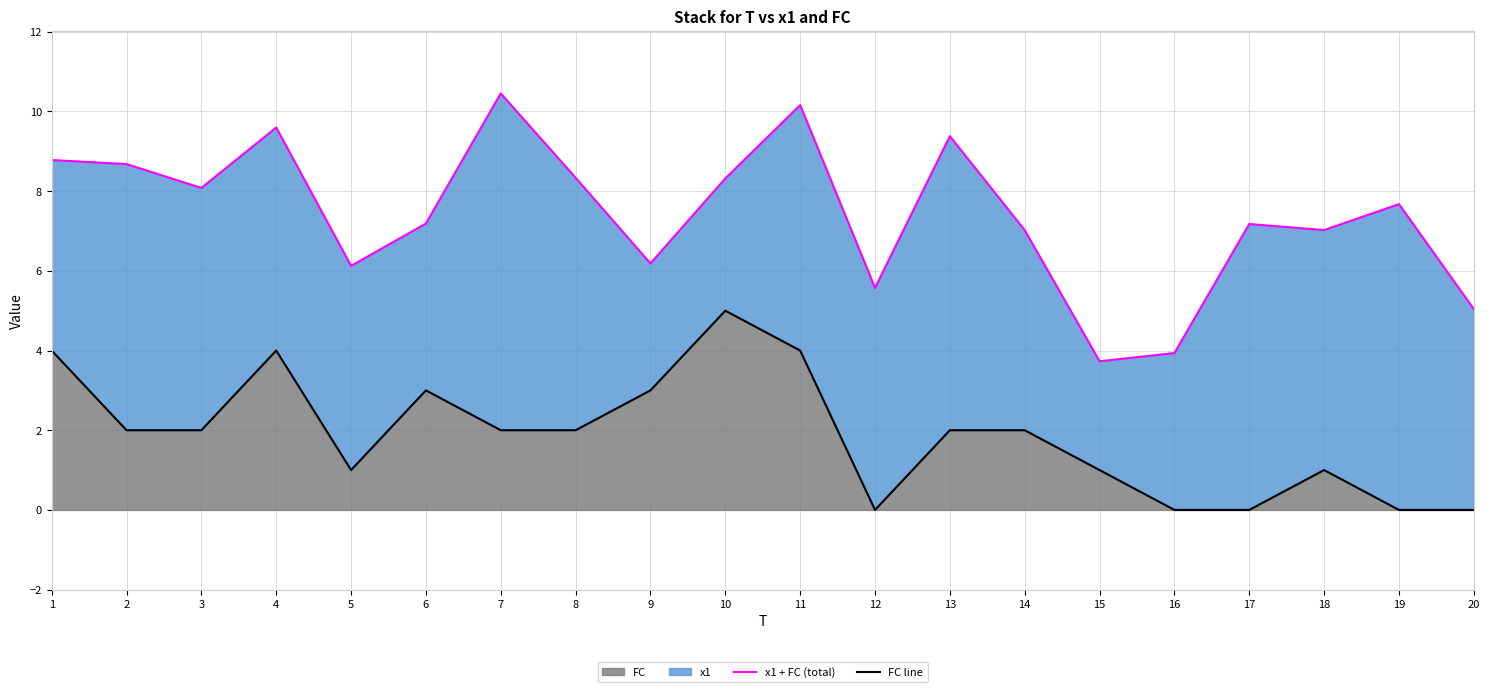

At which label does FC reach its peak?

10